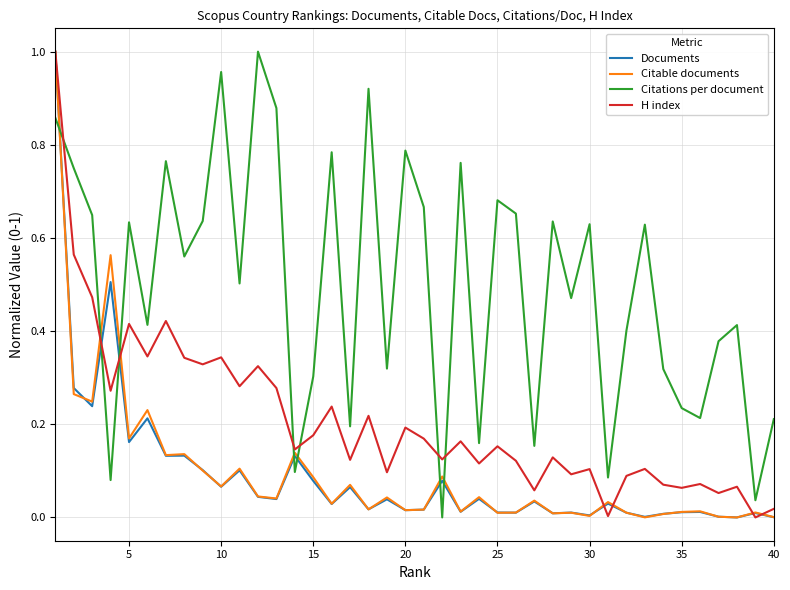

True or false: Citations per document and Citable documents cross at least once.

True